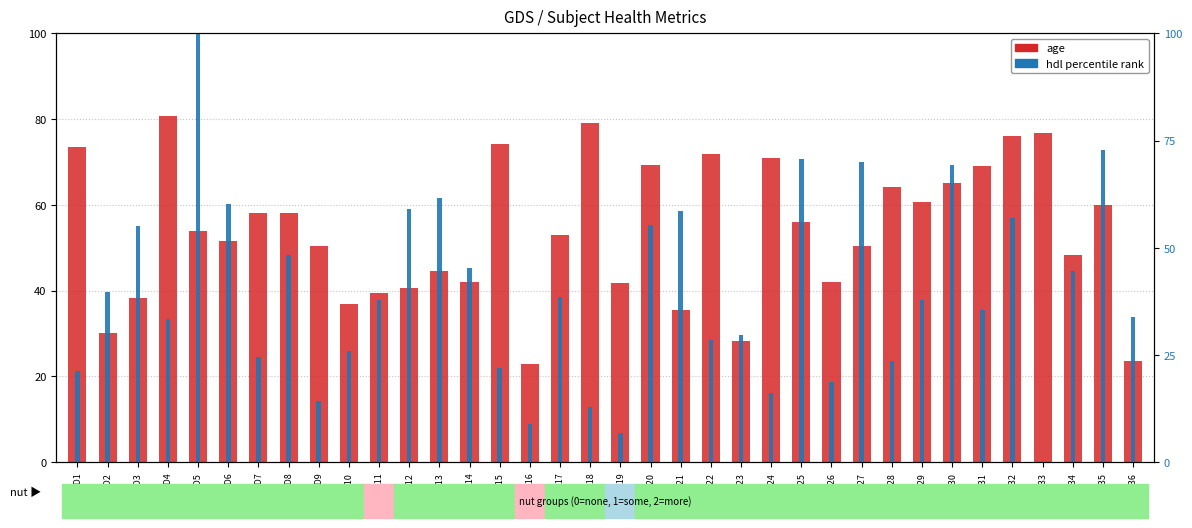

What is the value of the hdl (percentile rank) bar at the 29th from the left?

37.9